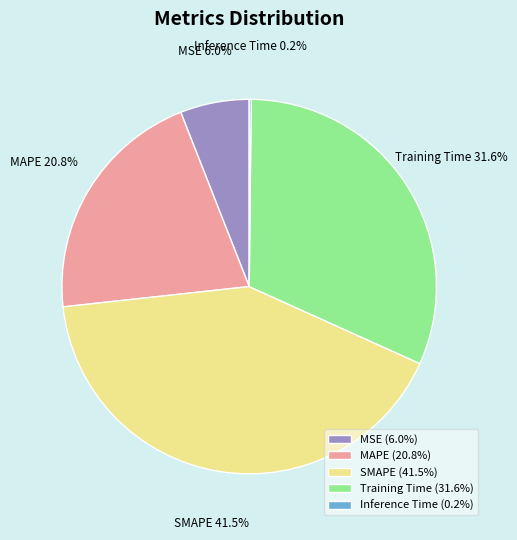

Between MSE (6.0%) and Training Time (31.6%), which is larger?

Training Time (31.6%)